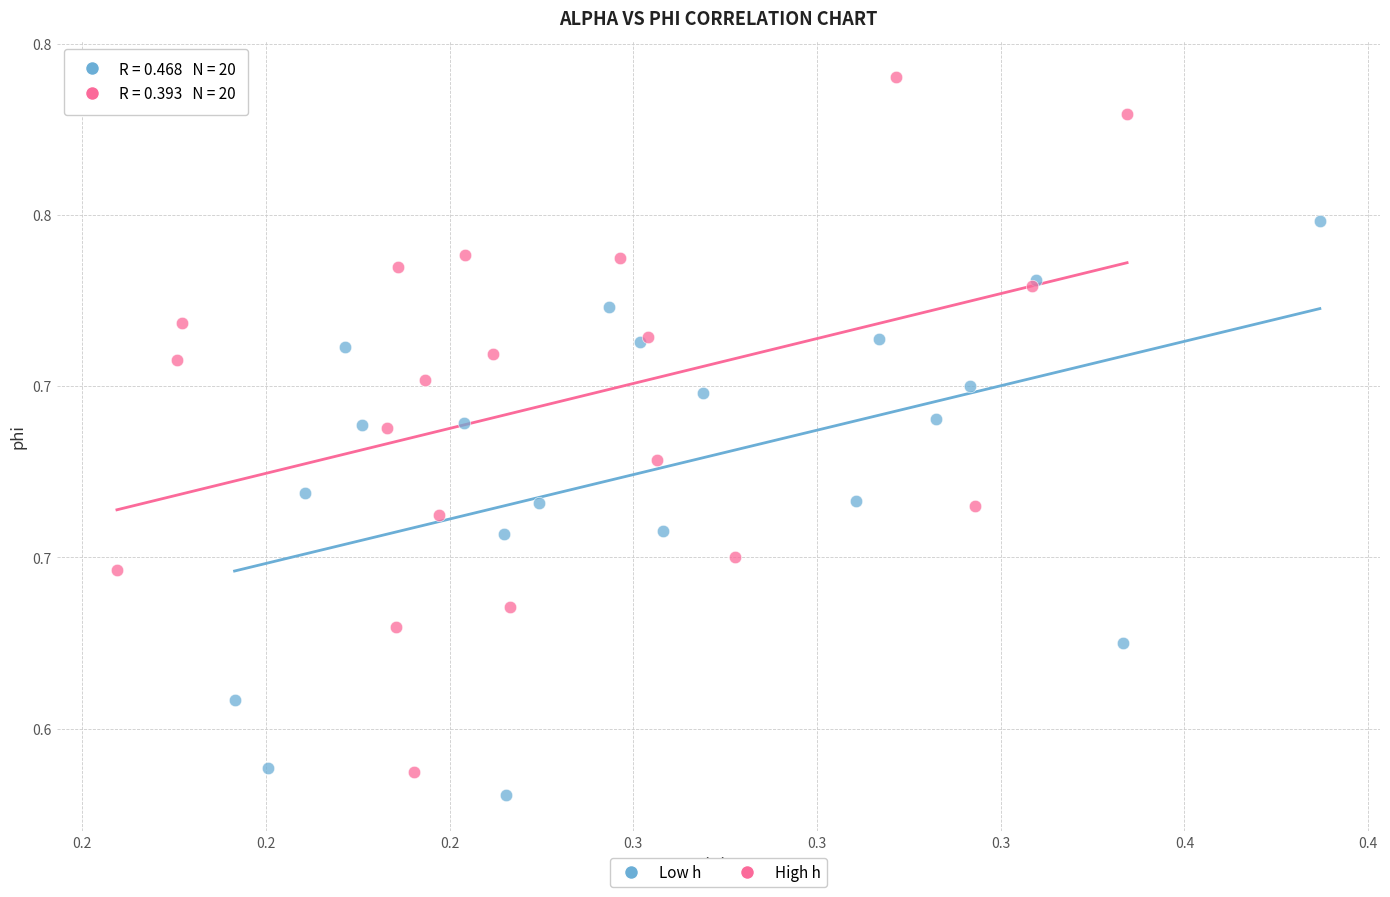

Which series has the widest spread of Y values?

High h